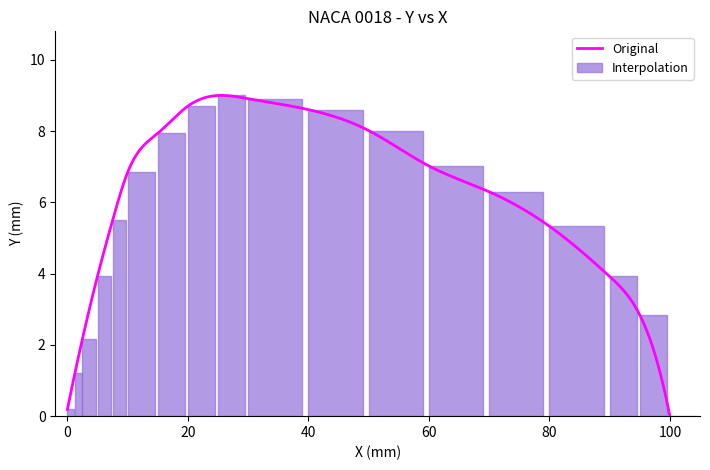

Is it true that the value at 7.5 is 5.5?

True